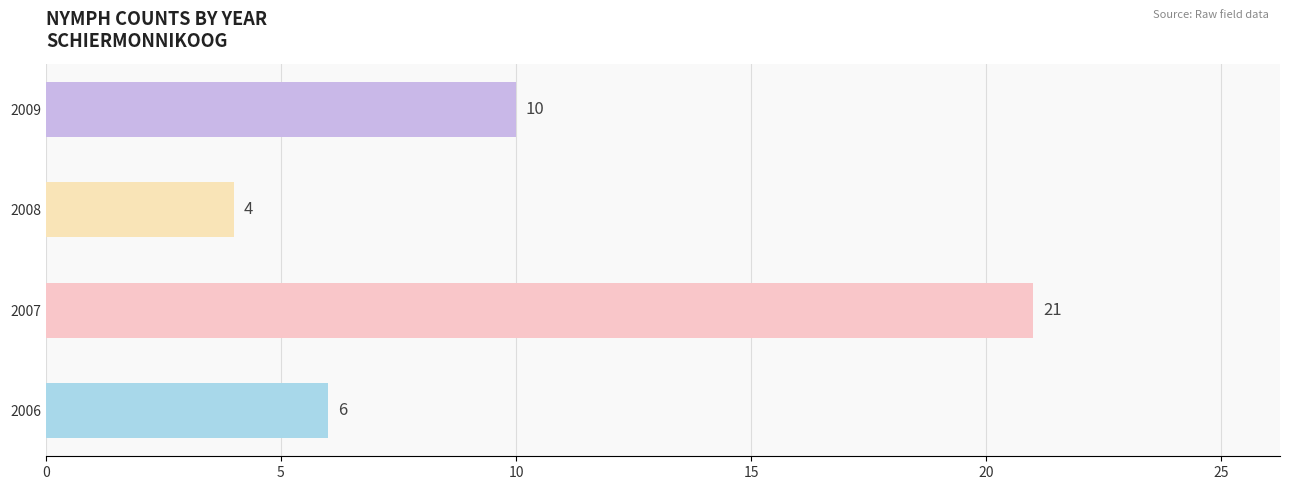

Between 2009 and 2007, which is larger?

2007